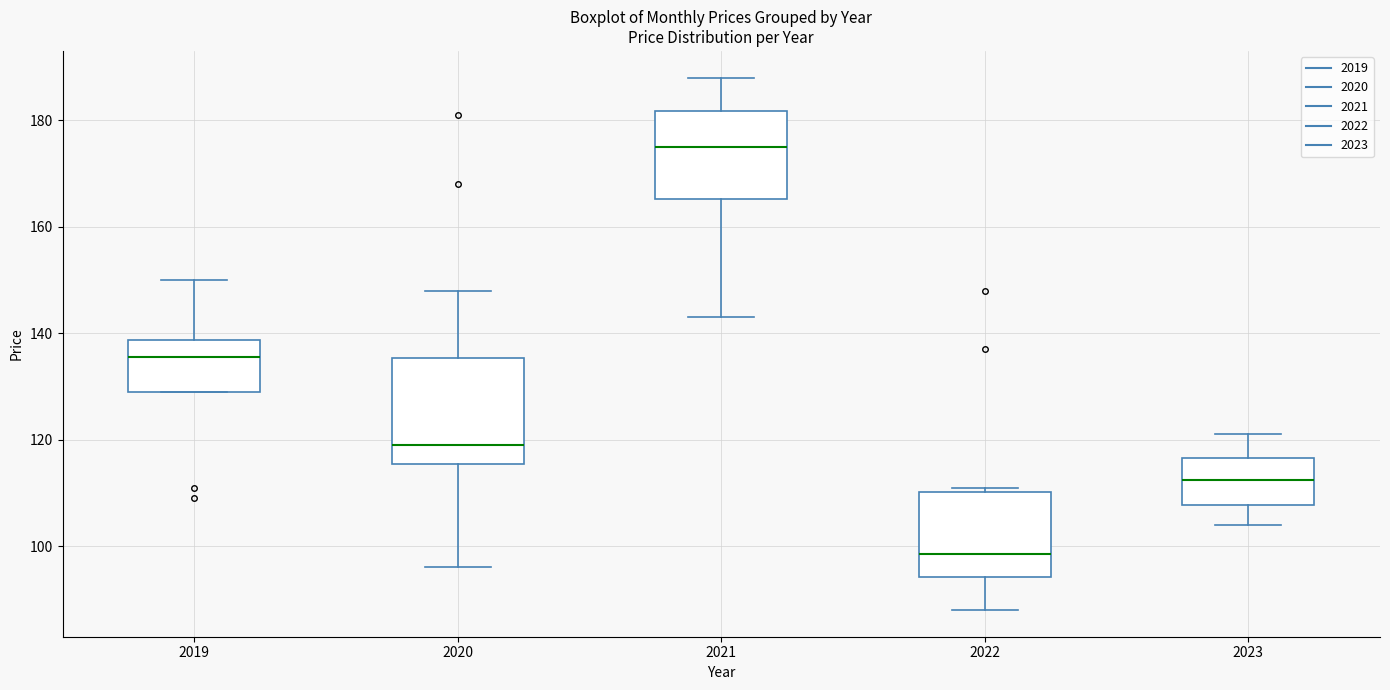

Comparing the boxes themselves (not the whiskers), which one is the tallest?

2020